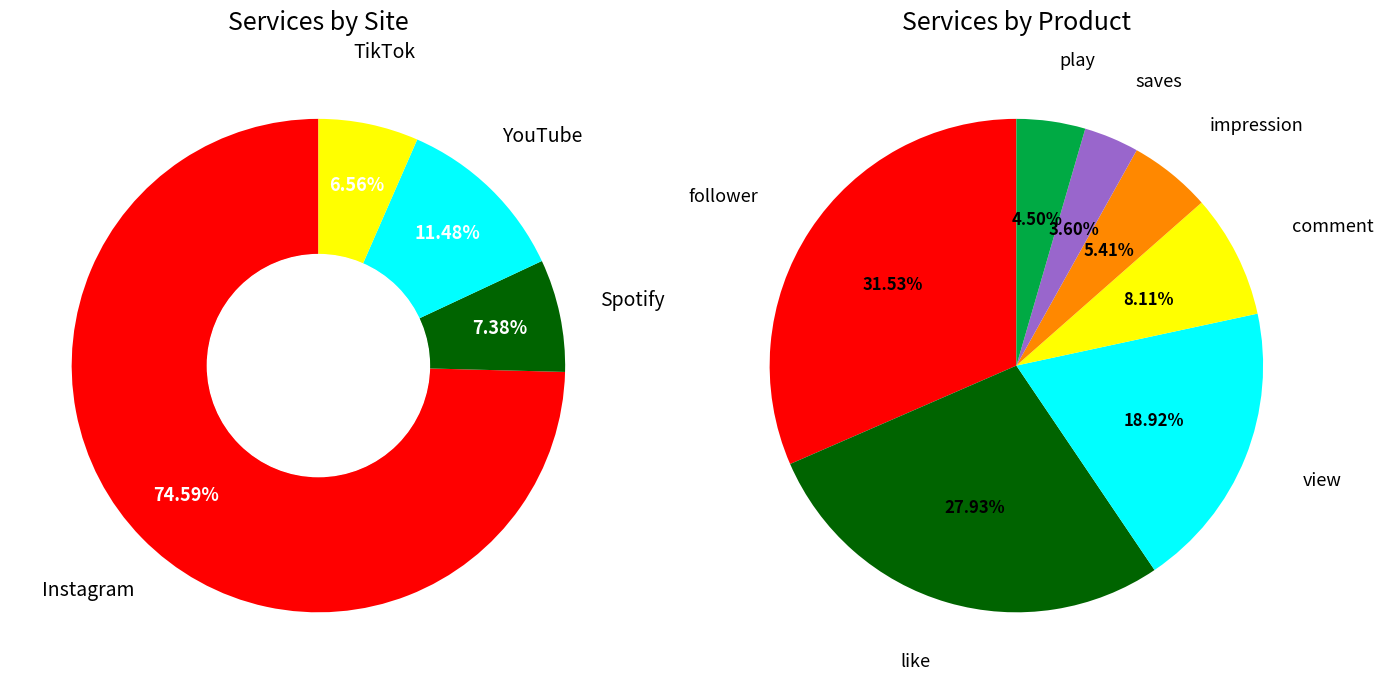

True or false: 2 accounts for 19% of the total.

True